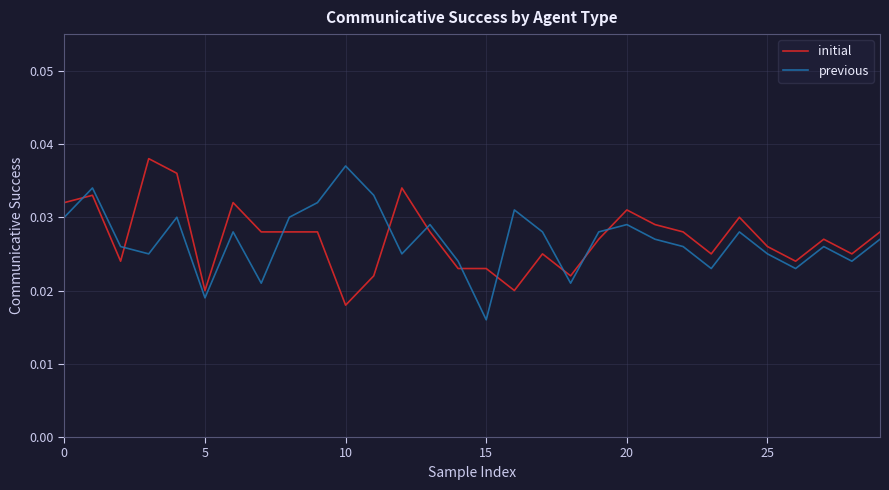

At which label is initial closest to 0?

10